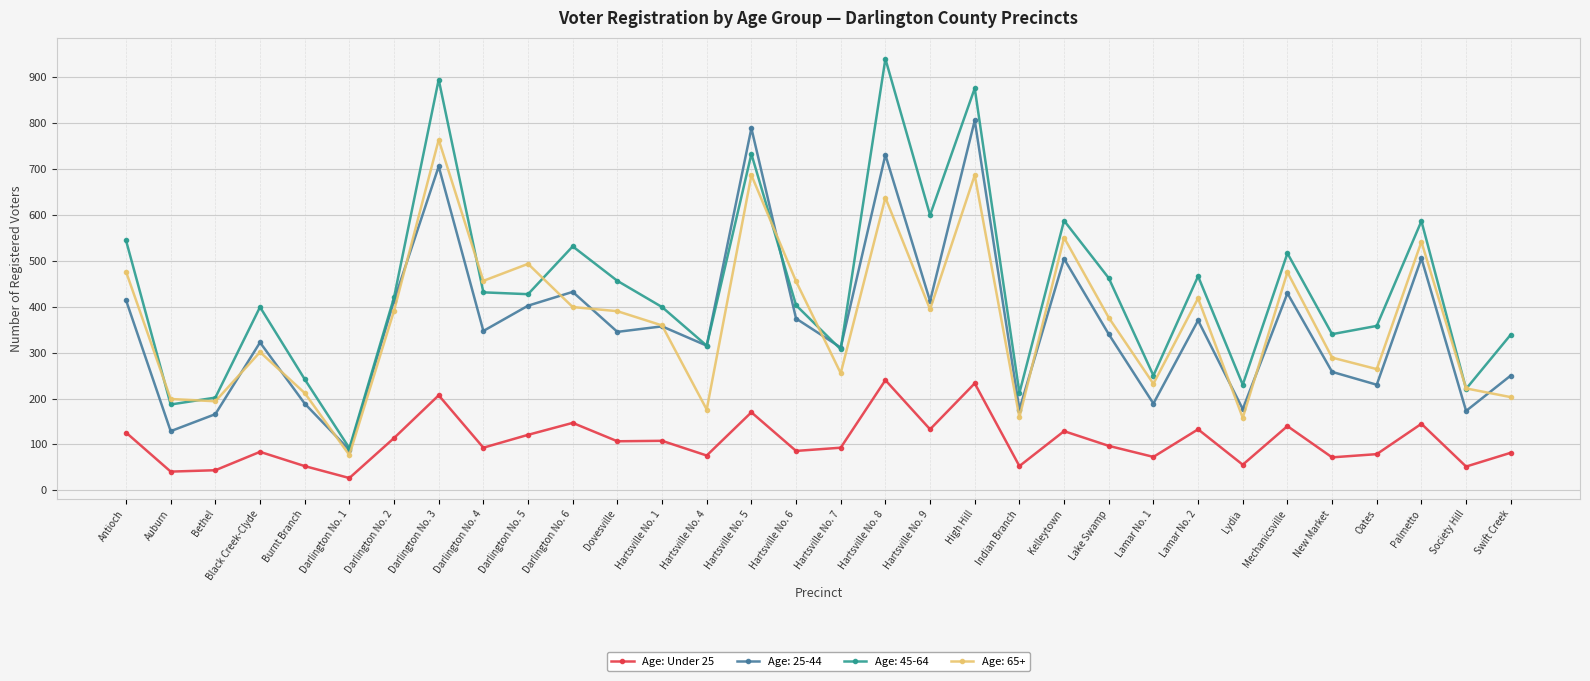

At which category does Age: 25-44 reach its first local valley?

Auburn